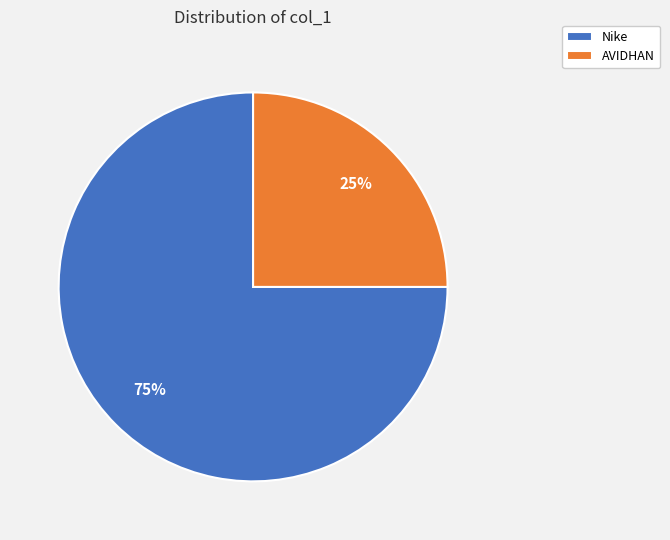

Rank the categories by value from highest to lowest.

Nike, AVIDHAN